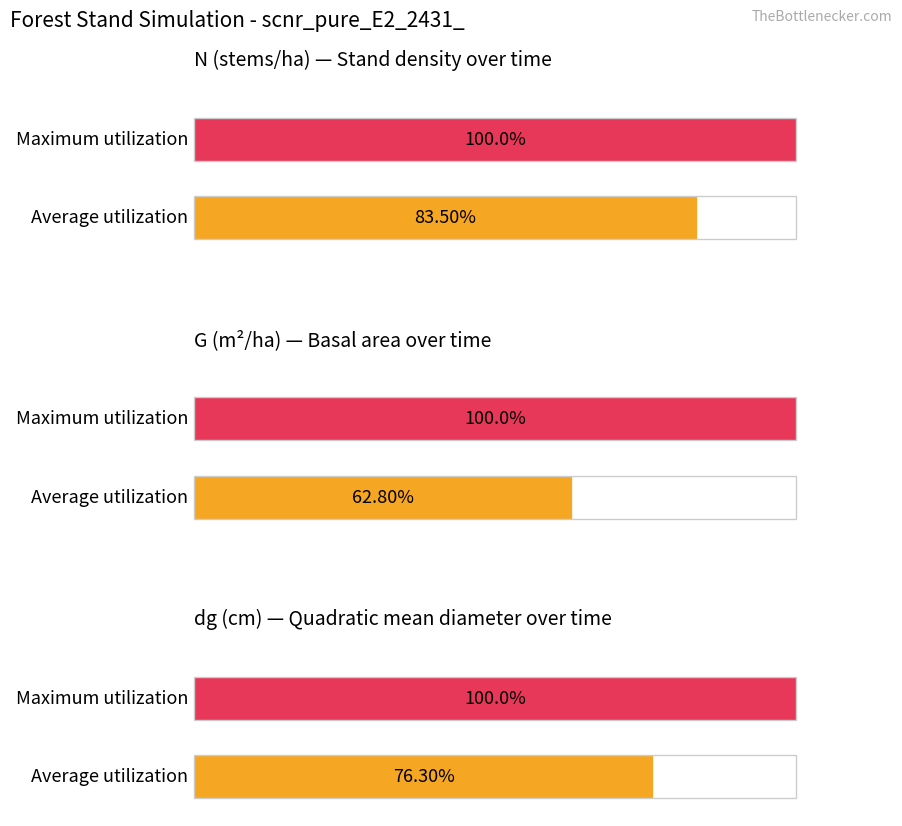

What are all the series names shown in the legend?

N, G, dg